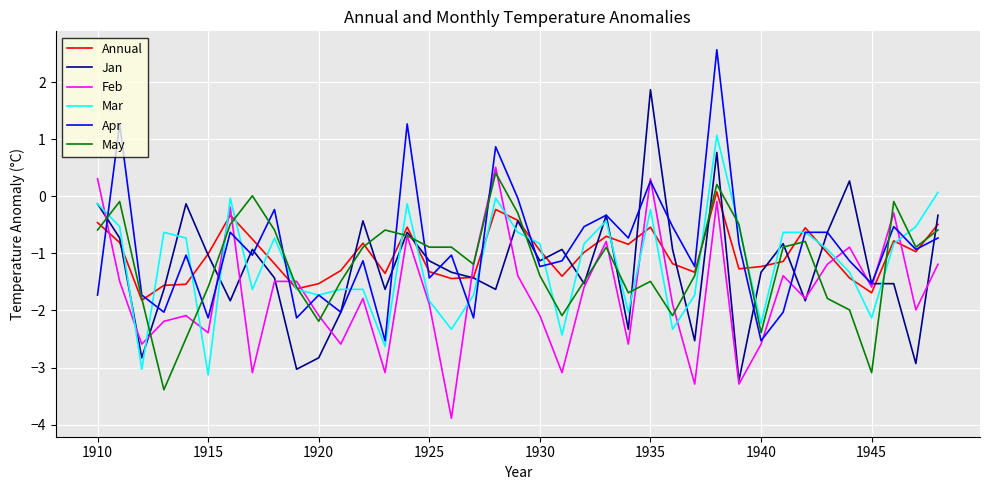

True or false: Feb and Annual intersect in this chart.

True